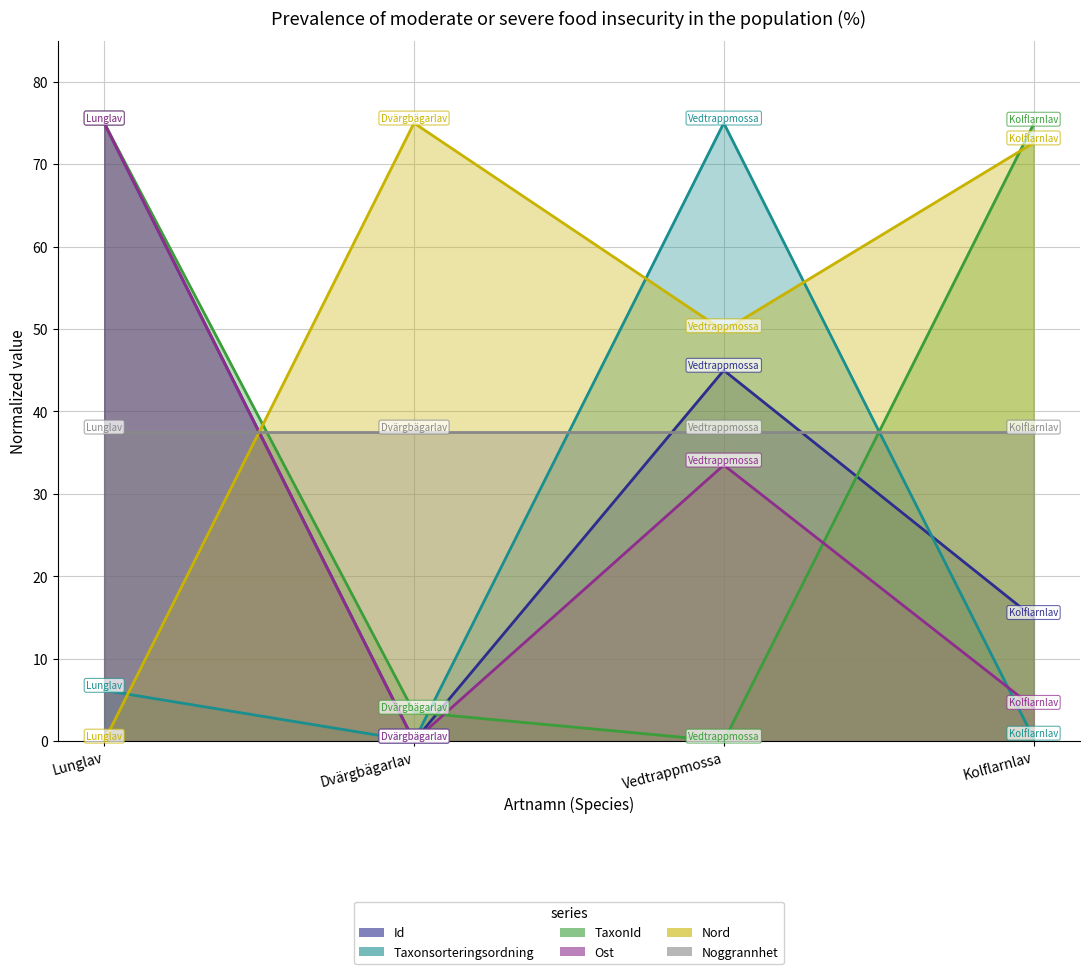

What are all the series names shown in the legend?

Id, Taxonsorteringsordning, TaxonId, Ost, Nord, Noggrannhet